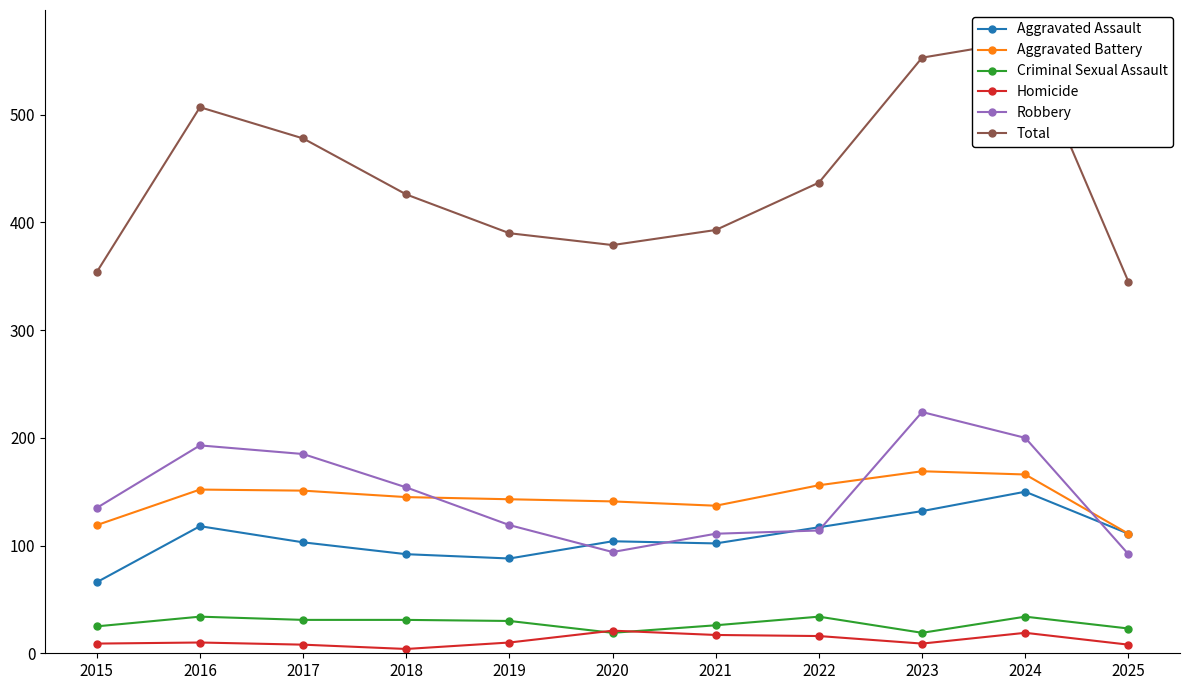

At which label does Homicide reach its peak?

2020